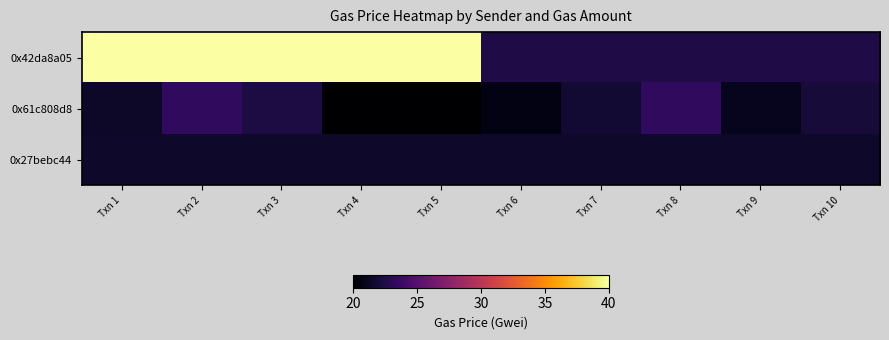

Reading left to right, transcribe all the data shown in this chart.

0x42da8a05: Txn 1=40.0	Txn 2=40.0	Txn 3=40.0	Txn 4=40.0	Txn 5=40.0	Txn 6=22.5	Txn 7=22.5	Txn 8=22.5	Txn 9=22.5	Txn 10=22.5
0x61c808d8: Txn 1=21.4	Txn 2=23.2	Txn 3=22.3	Txn 4=20.0	Txn 5=20.0	Txn 6=20.7	Txn 7=21.8	Txn 8=23.3	Txn 9=21.1	Txn 10=22.0
0x27bebc44: Txn 1=21.6	Txn 2=21.6	Txn 3=21.6	Txn 4=21.6	Txn 5=21.6	Txn 6=21.6	Txn 7=21.6	Txn 8=21.6	Txn 9=21.6	Txn 10=21.6